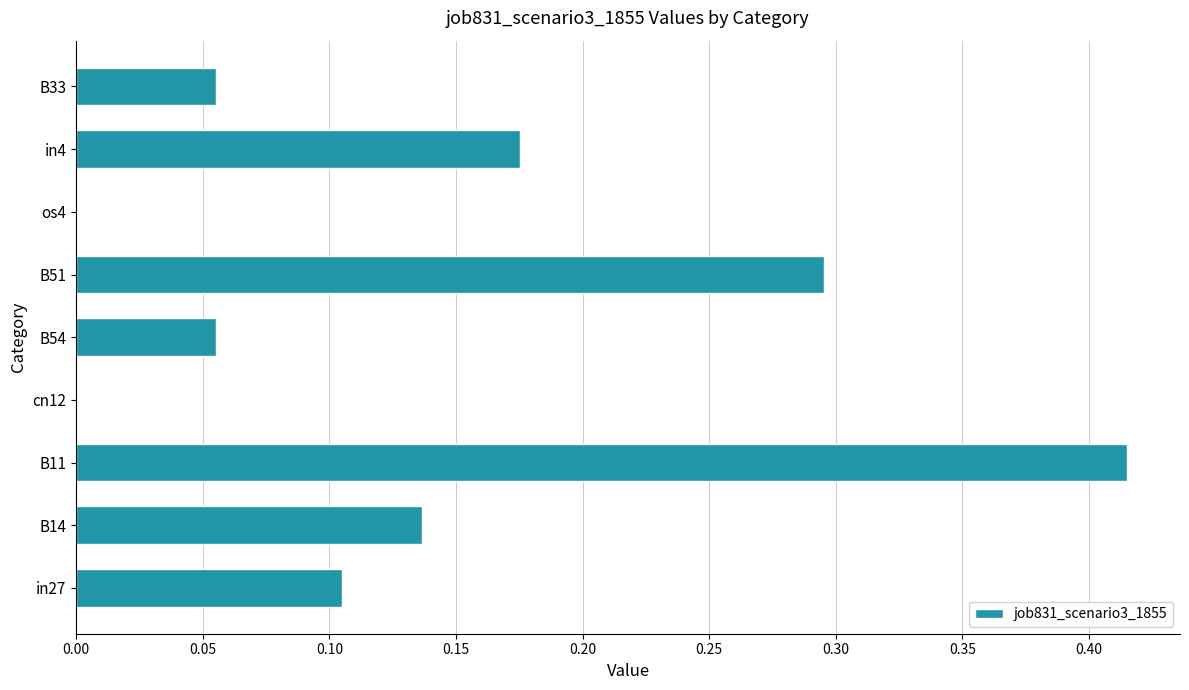

Which has a higher value, B14 or in4?

in4